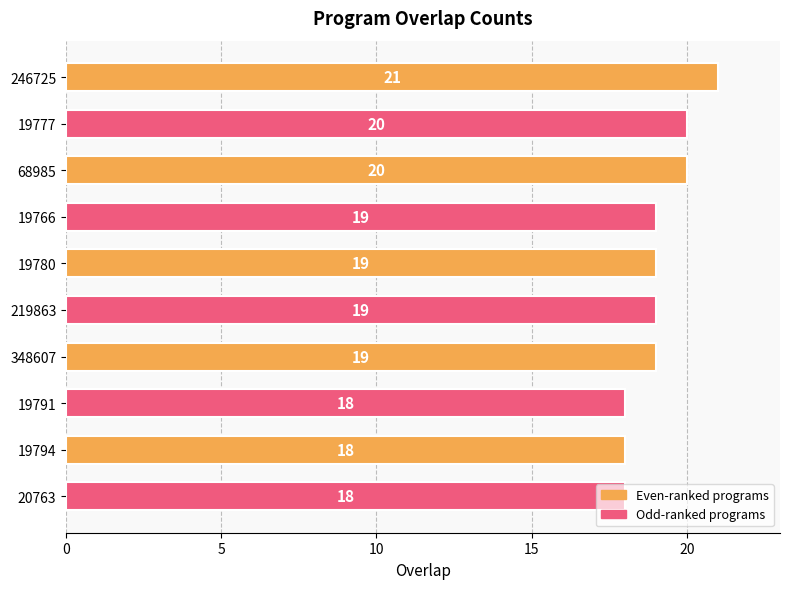

The chart shows a value of 18 at 20763. True or false?

True